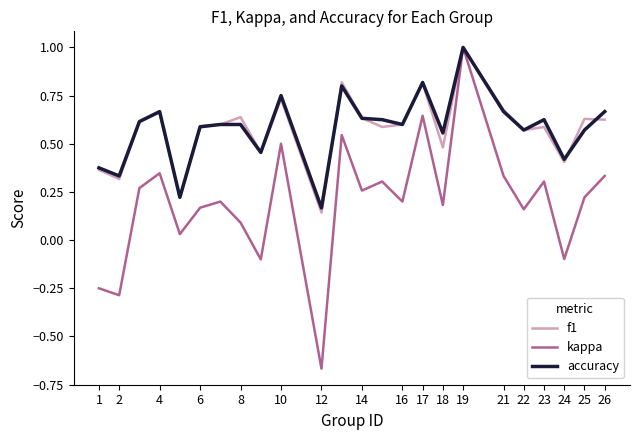

Which series has the widest spread of values?

kappa